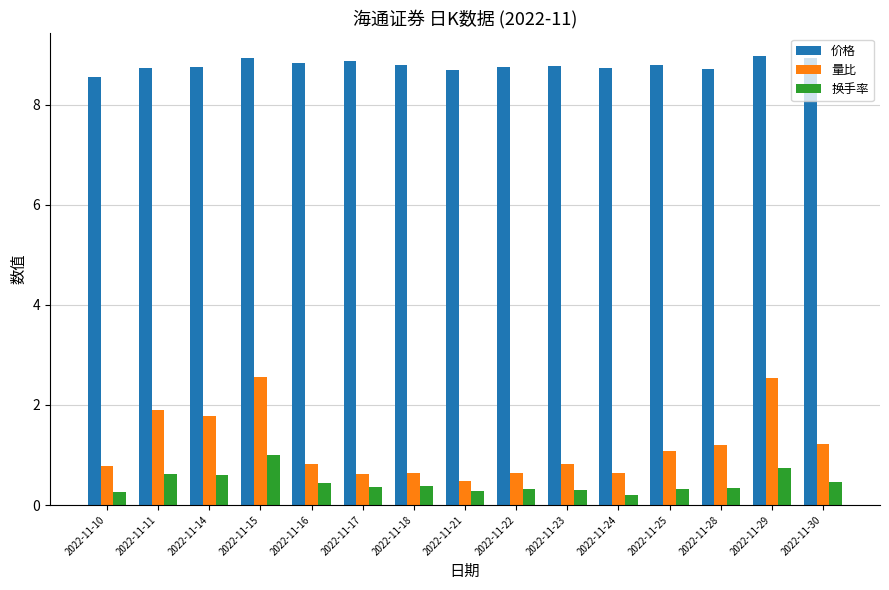

What is the sum of the 价格 values at 2022-11-29 and 2022-11-16?

17.8